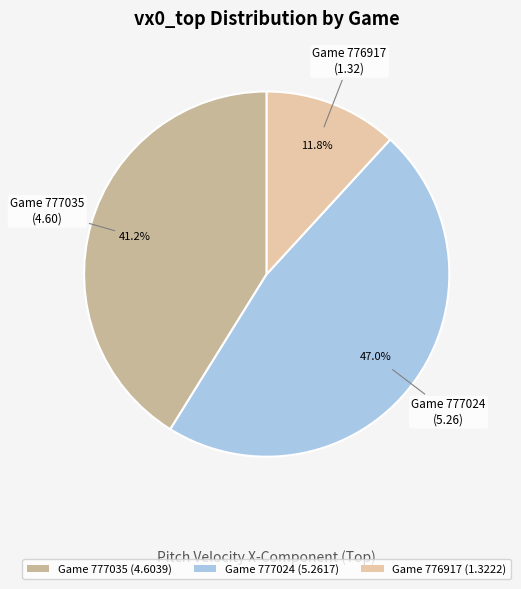

Count the number of slices in the pie.

3